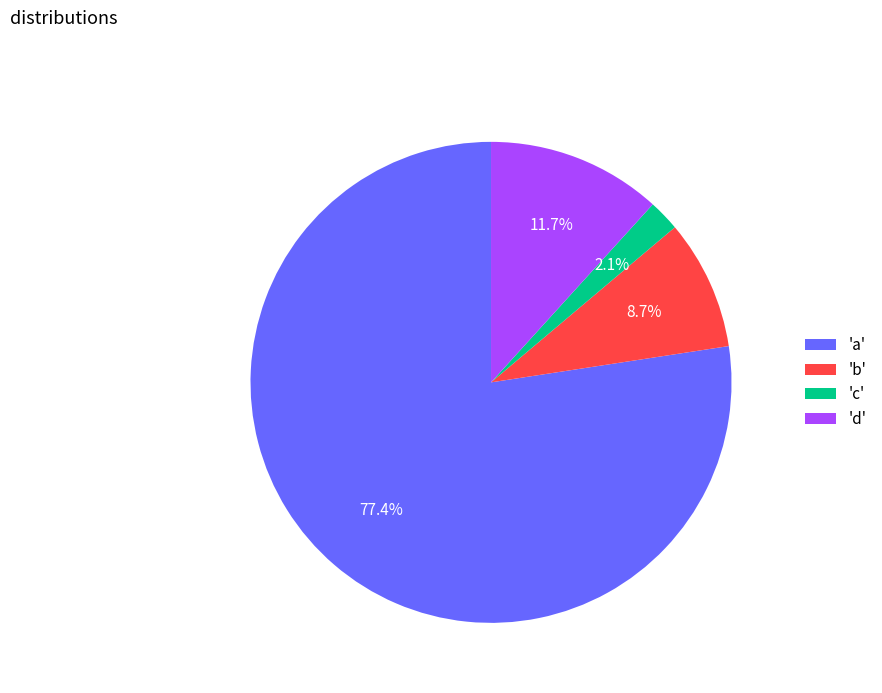

Between 'c' and 'a', which is larger?

'a'